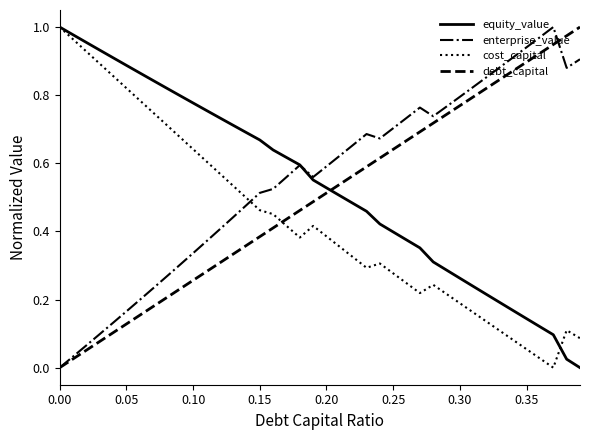

What is the sum of all cost_capital values?

17.2